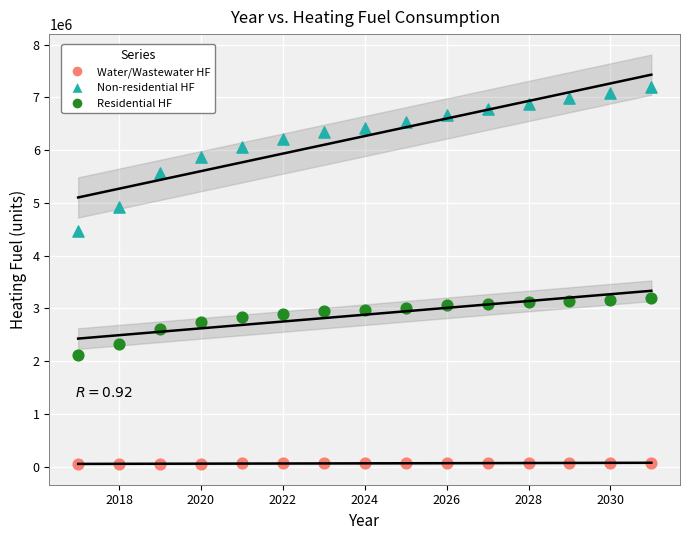

Across all data points, what is the range of Y values (max minus min)?

7159729.7